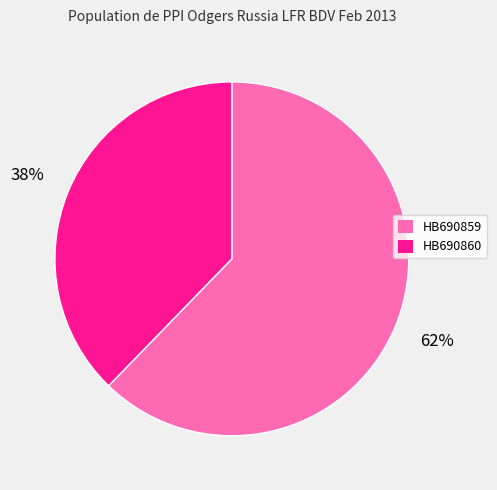

What is the smallest slice in the pie chart?

HB690860